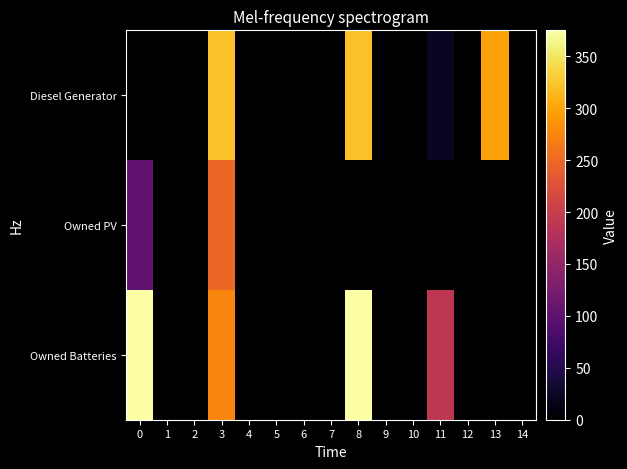

Count the number of categories in the chart.

15